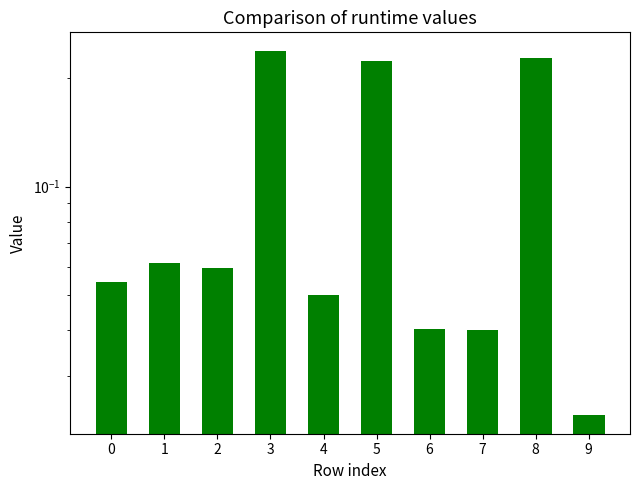

The chart shows a value of 0.0 at 9. True or false?

True